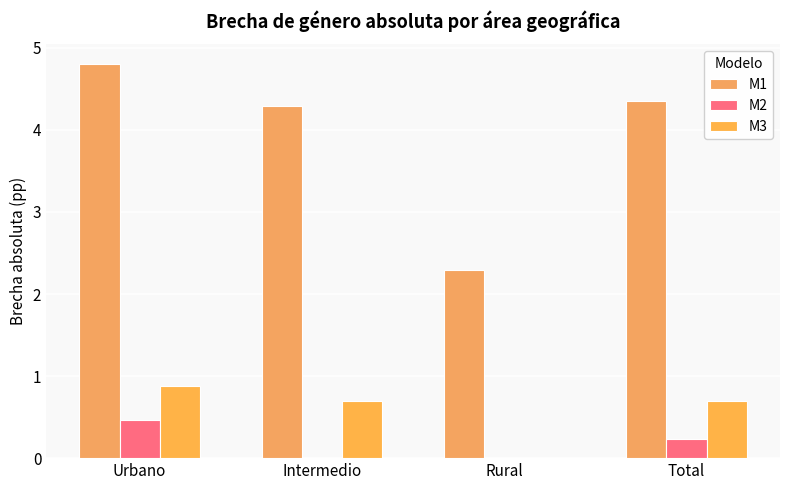

Which series has the widest spread of values?

M1